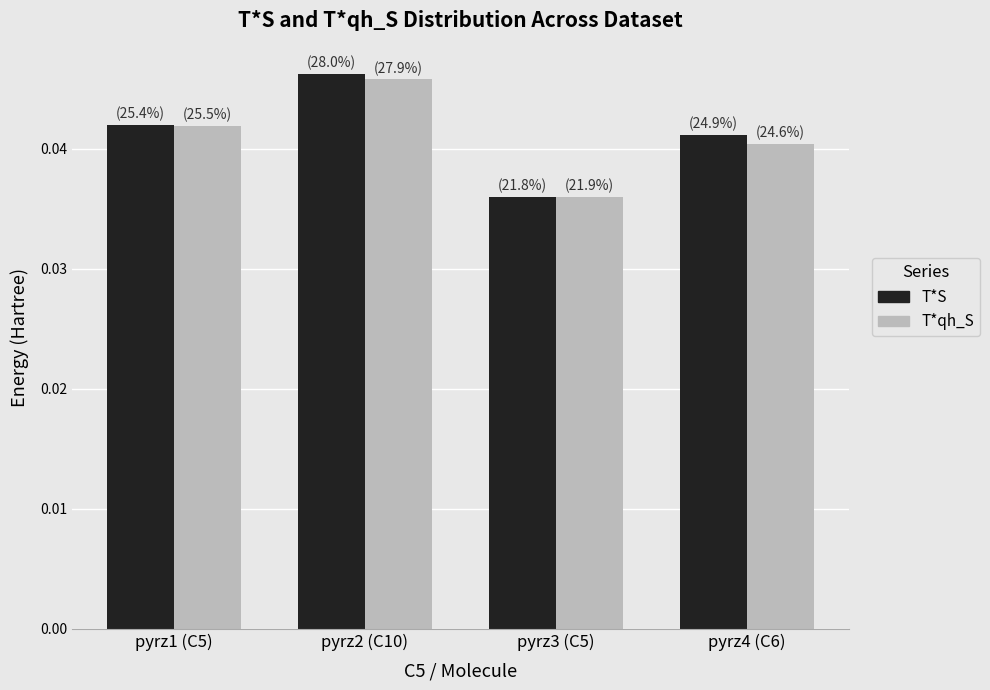

What is the label of the 1st bar from the right?

pyrz4 (C6)